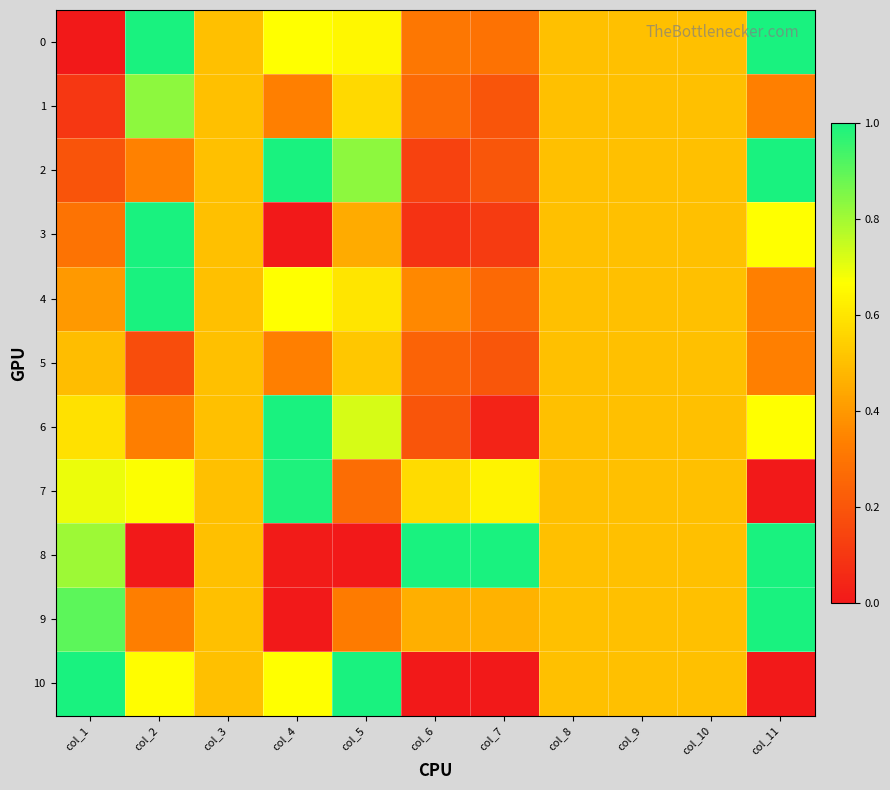

Reading left to right, list all the values displayed in this chart.

0: col_1=0.0	col_2=1.0	col_3=0.5	col_4=0.7	col_5=0.6	col_6=0.3	col_7=0.3	col_8=0.5	col_9=0.5	col_10=0.5	col_11=1.0
1: col_1=0.1	col_2=0.8	col_3=0.5	col_4=0.3	col_5=0.6	col_6=0.3	col_7=0.2	col_8=0.5	col_9=0.5	col_10=0.5	col_11=0.3
2: col_1=0.2	col_2=0.3	col_3=0.5	col_4=1.0	col_5=0.8	col_6=0.1	col_7=0.2	col_8=0.5	col_9=0.5	col_10=0.5	col_11=1.0
3: col_1=0.3	col_2=1.0	col_3=0.5	col_4=0.0	col_5=0.4	col_6=0.1	col_7=0.1	col_8=0.5	col_9=0.5	col_10=0.5	col_11=0.7
4: col_1=0.4	col_2=1.0	col_3=0.5	col_4=0.7	col_5=0.6	col_6=0.4	col_7=0.3	col_8=0.5	col_9=0.5	col_10=0.5	col_11=0.3
5: col_1=0.5	col_2=0.2	col_3=0.5	col_4=0.3	col_5=0.5	col_6=0.2	col_7=0.2	col_8=0.5	col_9=0.5	col_10=0.5	col_11=0.3
6: col_1=0.6	col_2=0.3	col_3=0.5	col_4=1.0	col_5=0.7	col_6=0.2	col_7=0.0	col_8=0.5	col_9=0.5	col_10=0.5	col_11=0.7
7: col_1=0.7	col_2=0.7	col_3=0.5	col_4=1.0	col_5=0.3	col_6=0.6	col_7=0.6	col_8=0.5	col_9=0.5	col_10=0.5	col_11=0.0
8: col_1=0.8	col_2=0.0	col_3=0.5	col_4=0.0	col_5=0.0	col_6=1.0	col_7=1.0	col_8=0.5	col_9=0.5	col_10=0.5	col_11=1.0
9: col_1=0.9	col_2=0.3	col_3=0.5	col_4=0.0	col_5=0.3	col_6=0.5	col_7=0.5	col_8=0.5	col_9=0.5	col_10=0.5	col_11=1.0
10: col_1=1.0	col_2=0.7	col_3=0.5	col_4=0.7	col_5=1.0	col_6=0.0	col_7=0.0	col_8=0.5	col_9=0.5	col_10=0.5	col_11=0.0